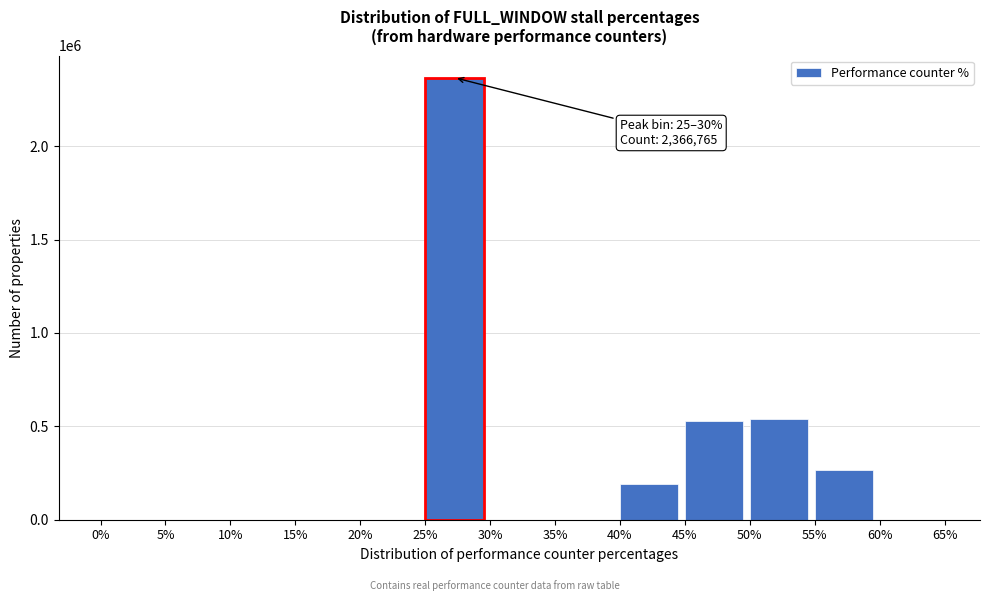

Is it true that the value at 50% is 320164?

False